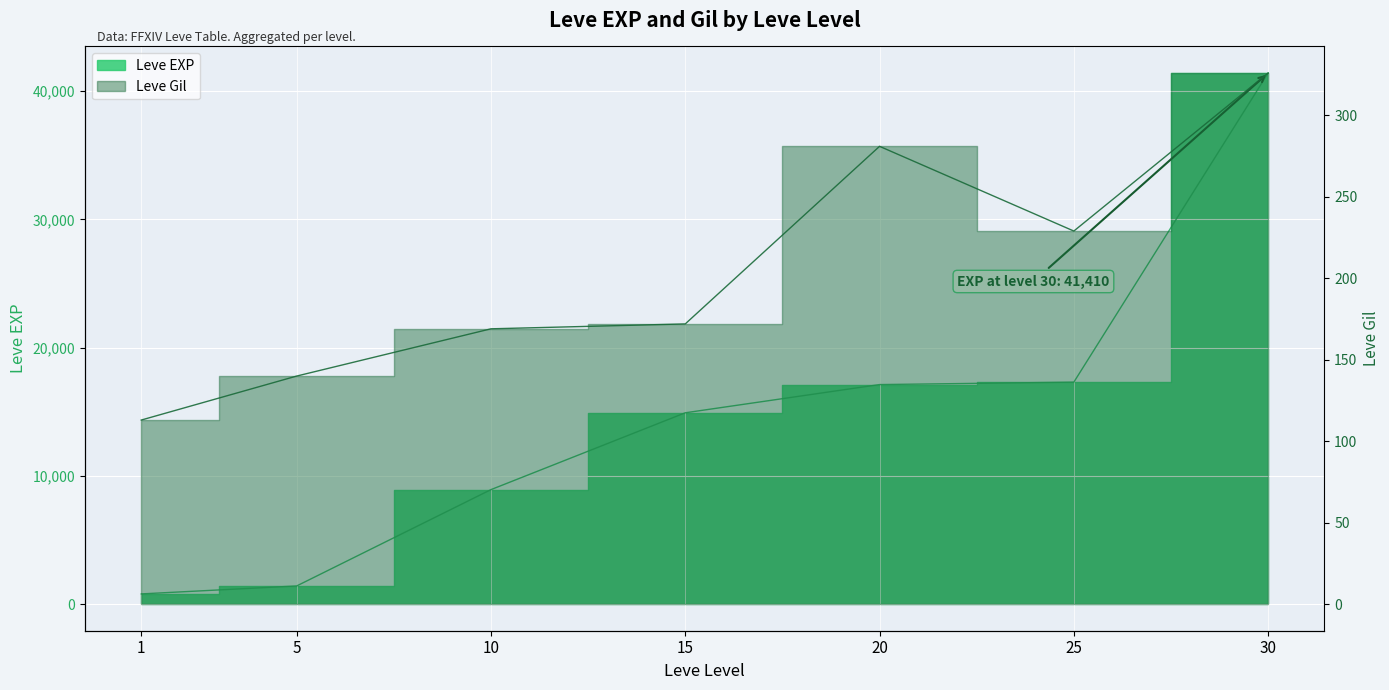

Which has a higher value, 25 or 1?

25